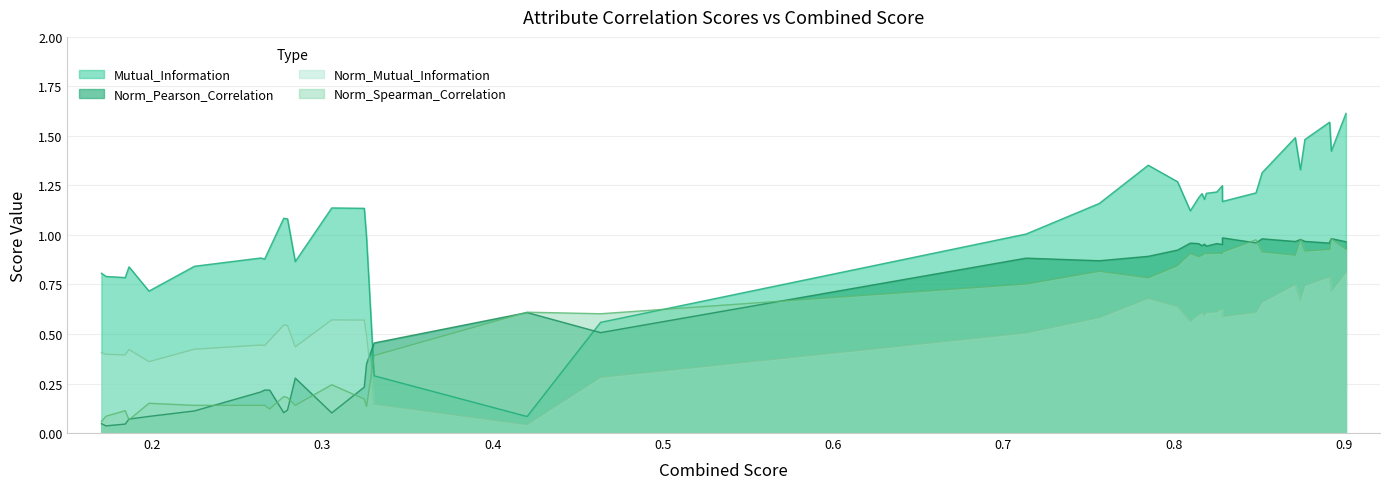

How many intersections are there between Norm_Pearson_Correlation and Mutual_Information?

2